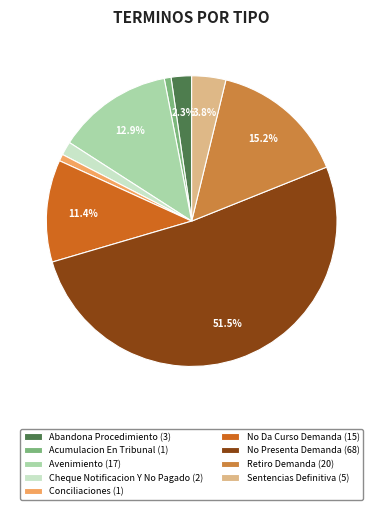

Combined, do Conciliaciones (1) and No Da Curso Demanda (15) account for over 50%?

No